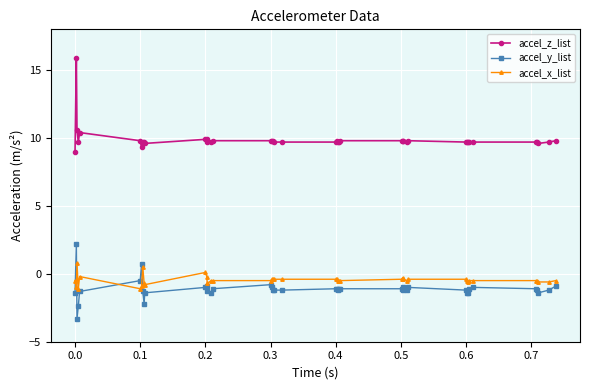

True or false: accel_z_list and accel_x_list intersect in this chart.

False